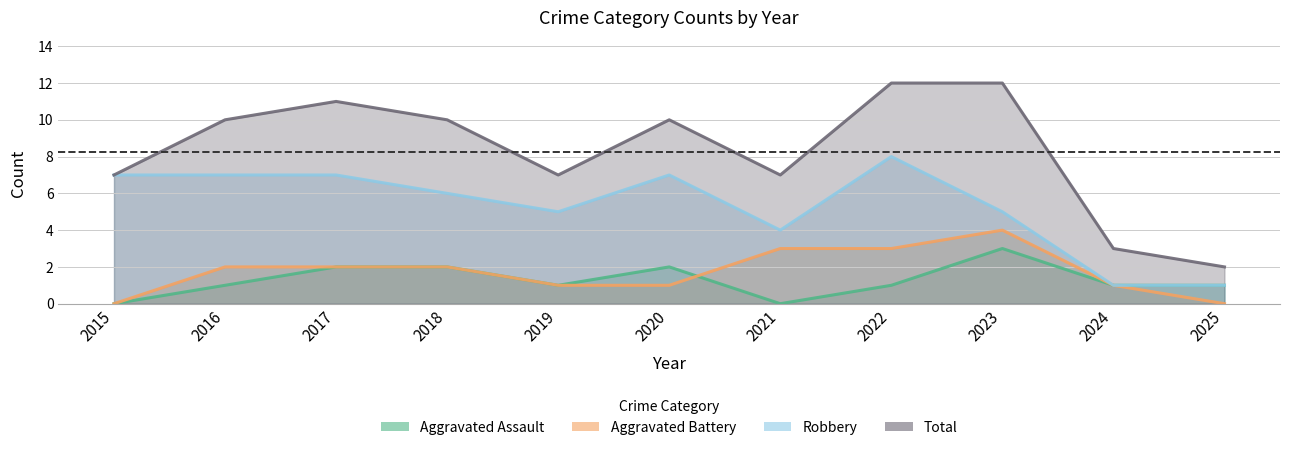

Between 2017 and 2022, which series saw the biggest shift?

Aggravated Assault